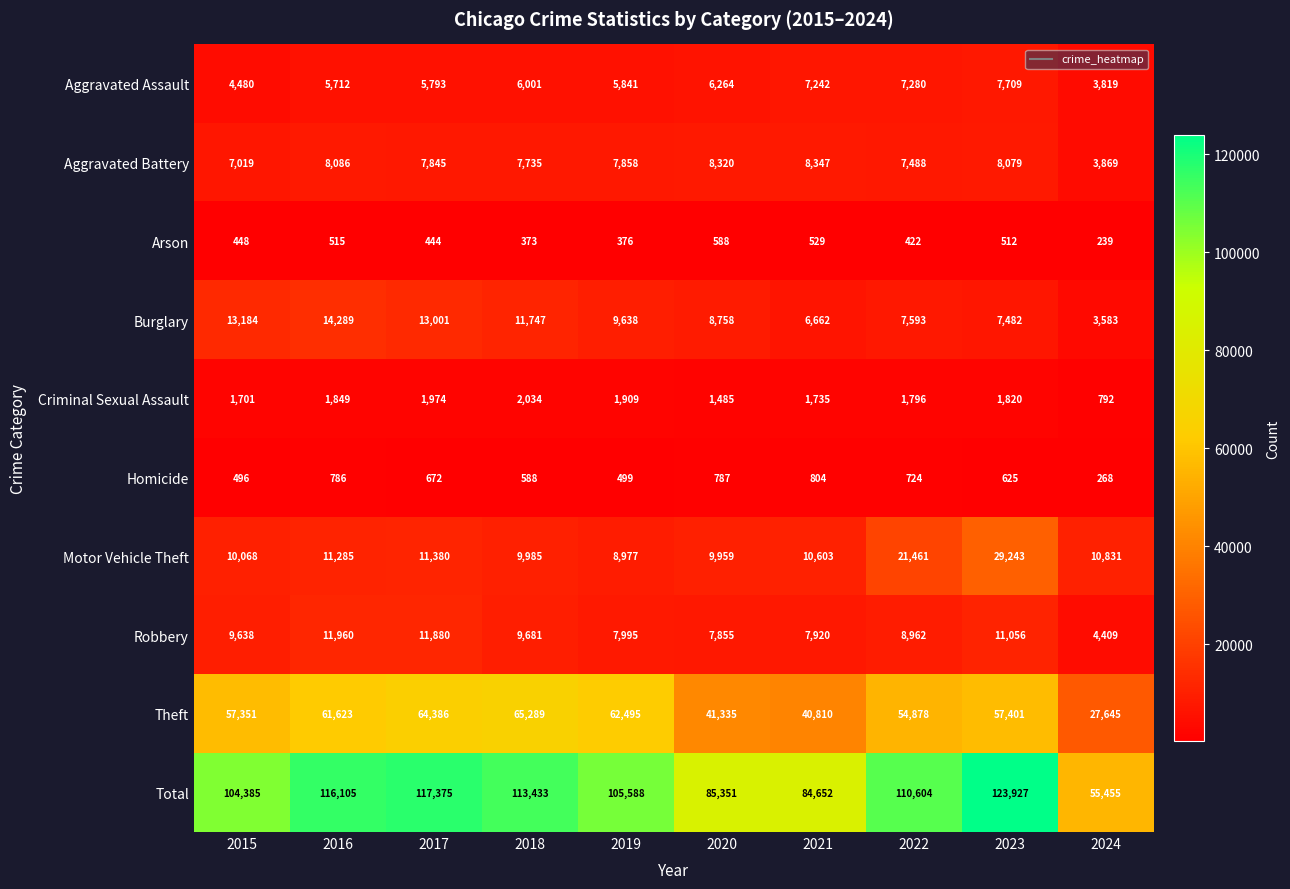

What is the sum of the Robbery values at 2020 and 2023?

18911